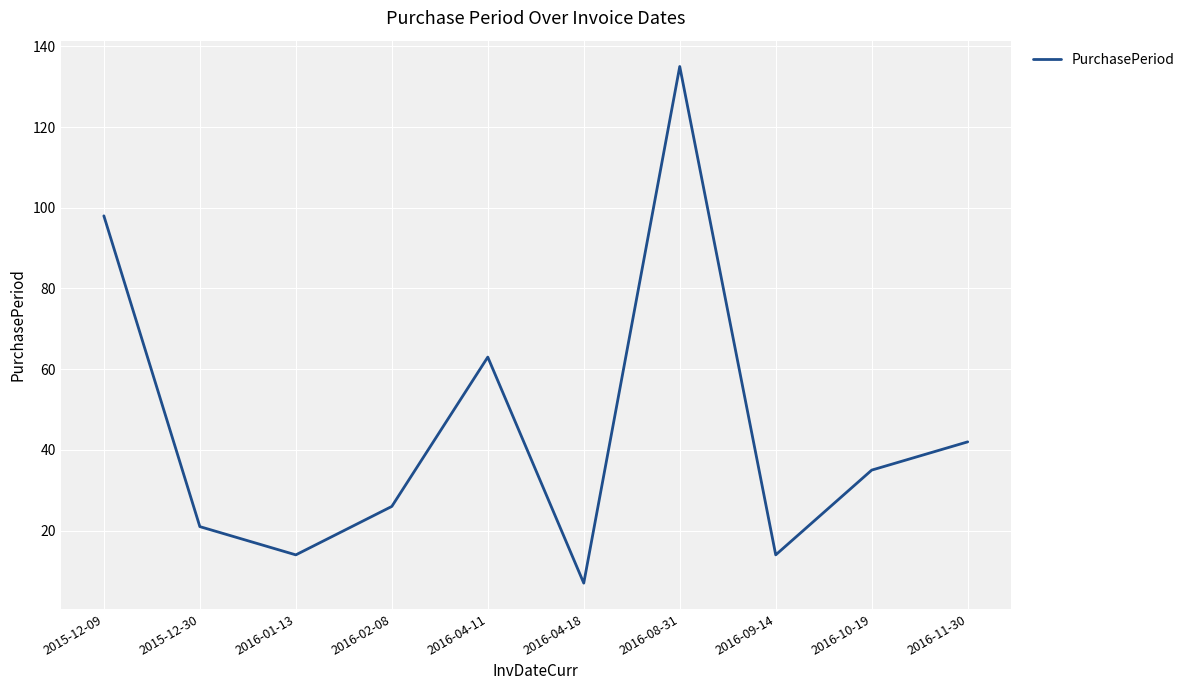

What position from the right is 2016-04-11?

6